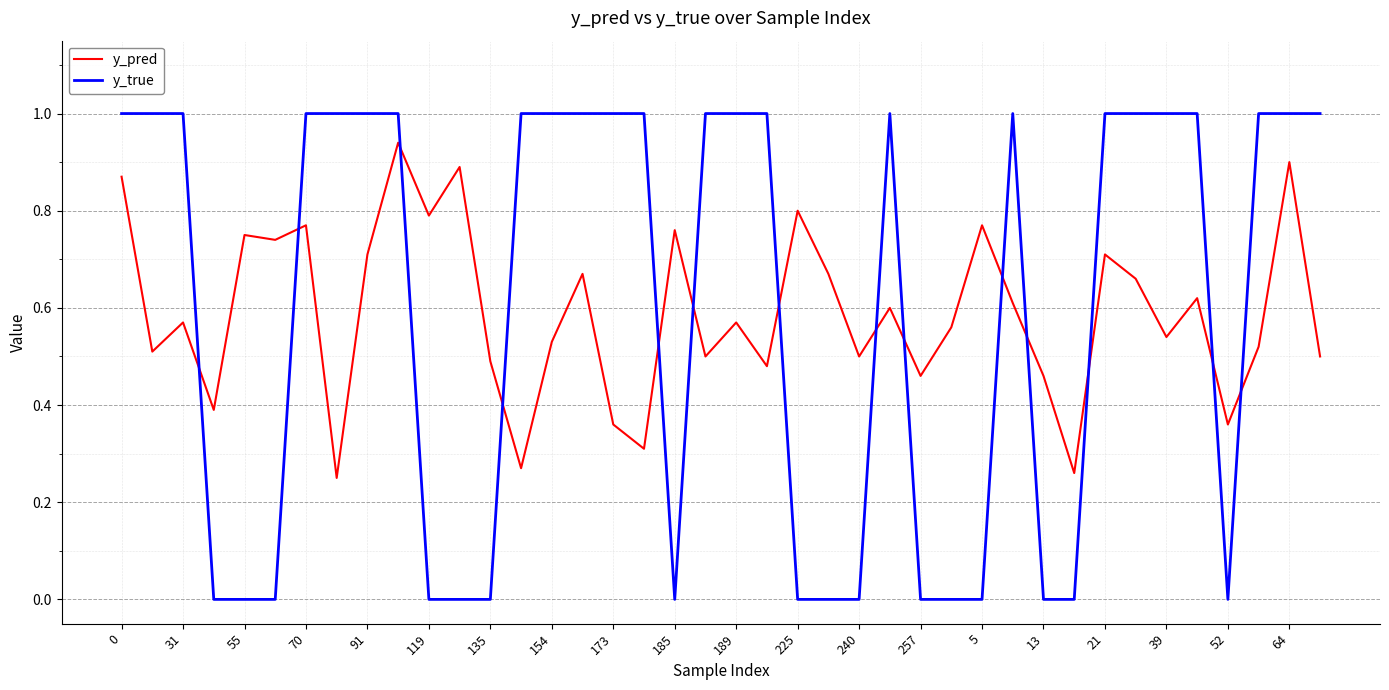

What is the difference between the maximum and minimum values in the y_true series?

1.0